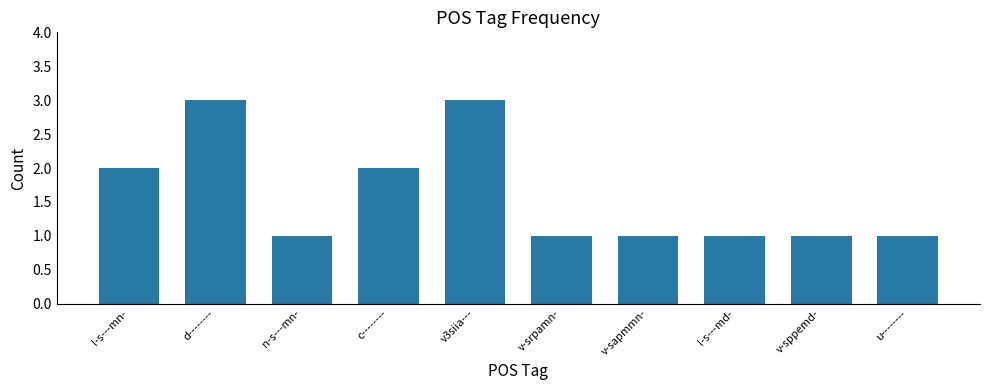

Count the number of data series in this chart.

1